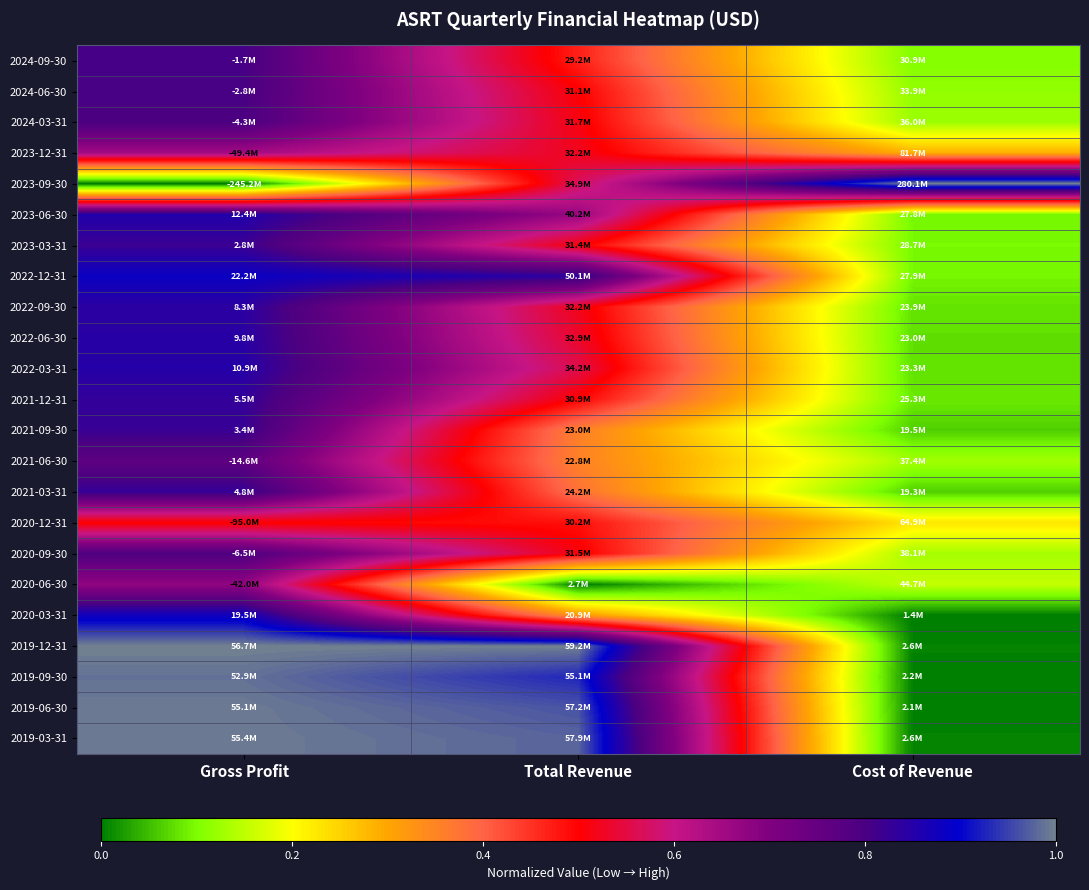

Rank the series at Cost of Revenue from highest to lowest value.

2023-09-30, 2023-12-31, 2020-12-31, 2020-06-30, 2020-09-30, 2021-06-30, 2024-03-31, 2024-06-30, 2024-09-30, 2023-03-31, 2022-12-31, 2023-06-30, 2021-12-31, 2022-09-30, 2022-03-31, 2022-06-30, 2021-09-30, 2021-03-31, 2019-03-31, 2019-12-31, 2019-09-30, 2019-06-30, 2020-03-31